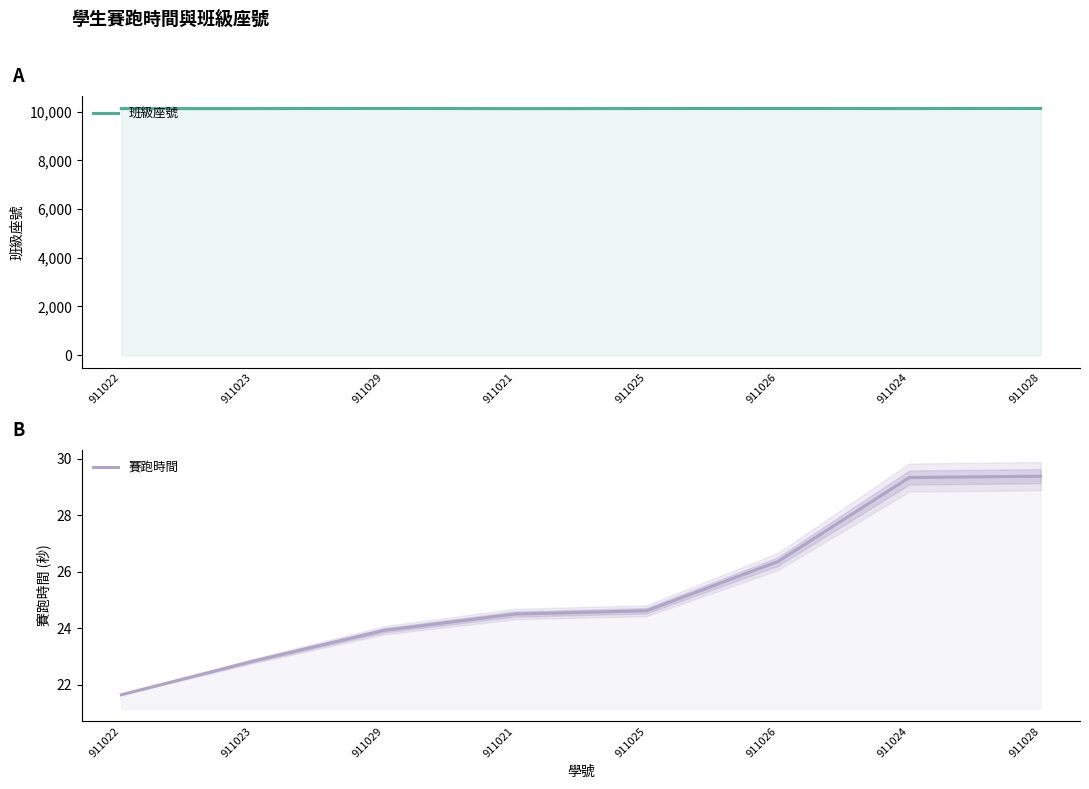

Reading right to left, what are all the values shown in this chart?

班級座號: 10128.0	10124.0	10126.0	10125.0	10121.0	10129.0	10123.0	10122.0
賽跑時間: 29.4	29.3	26.4	24.6	24.5	23.9	22.8	21.7